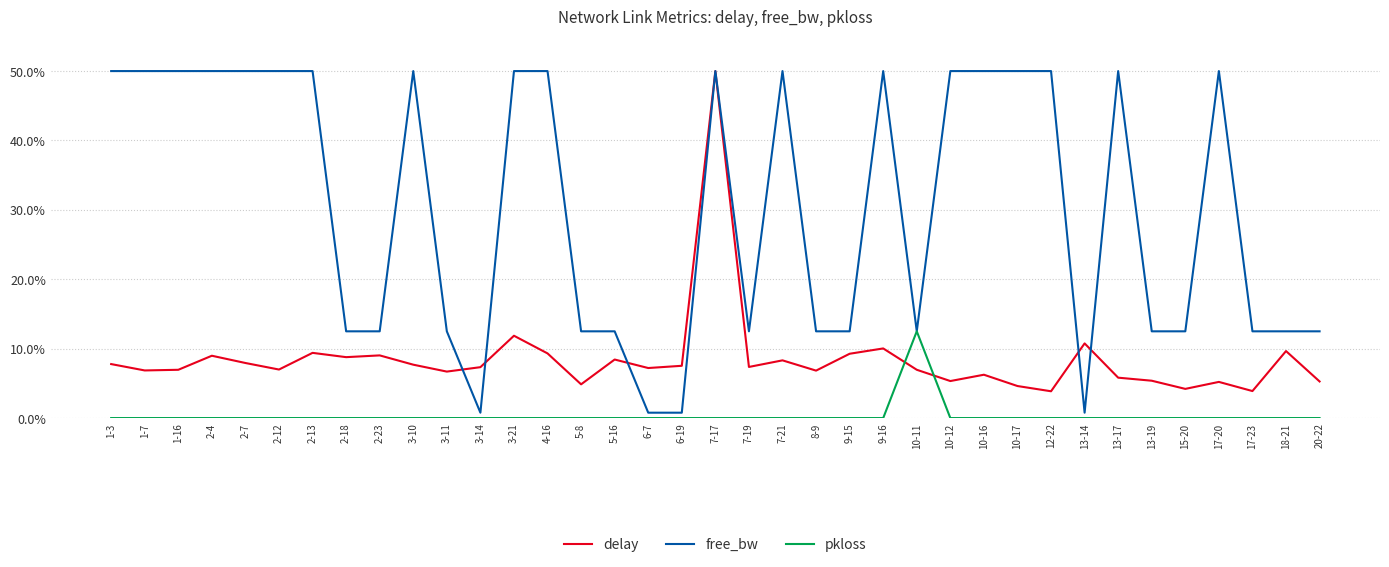

The free_bw series shows 50.0 at 1-3. True or false?

True